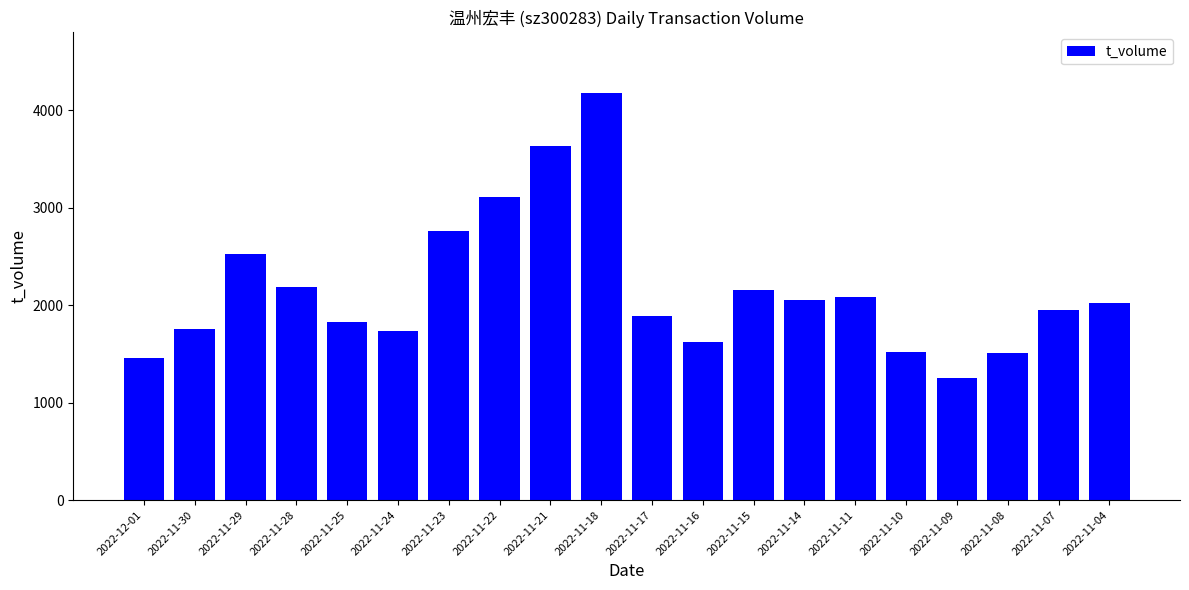

The value at 2022-11-09 is 586. True or false?

False